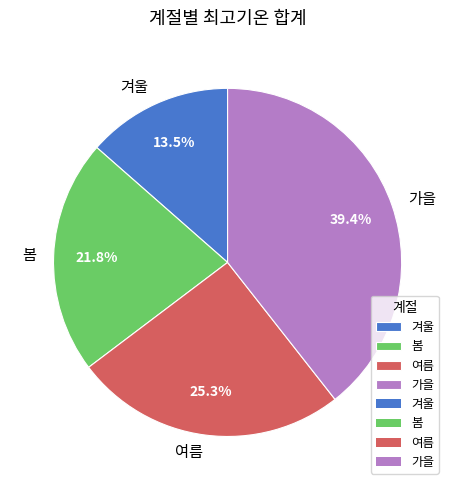

Do 겨울 and 가을 together represent more than half of the pie?

Yes